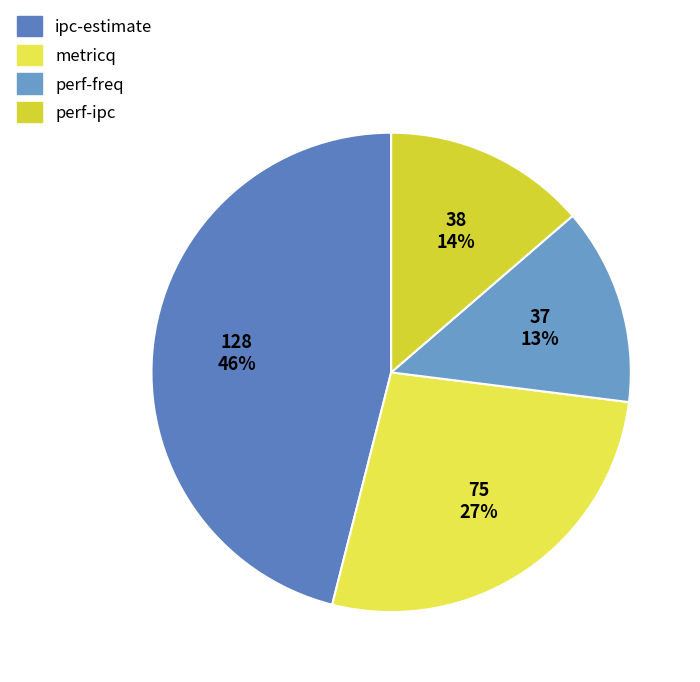

Does ipc-estimate account for over 50% of the chart?

No